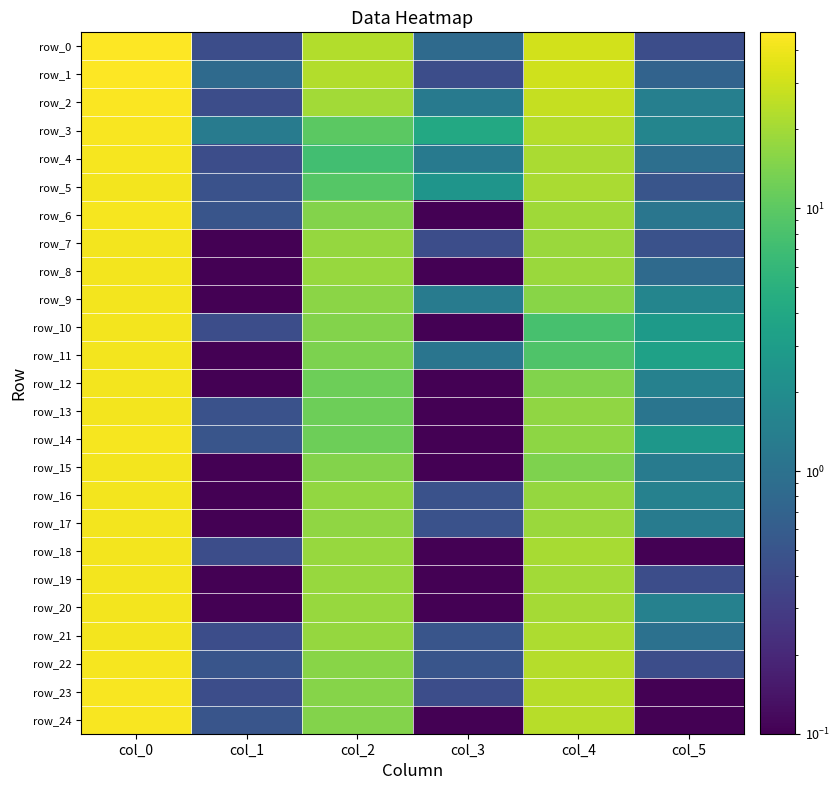

What is the approximate value of row_21 at col_5?

1.0